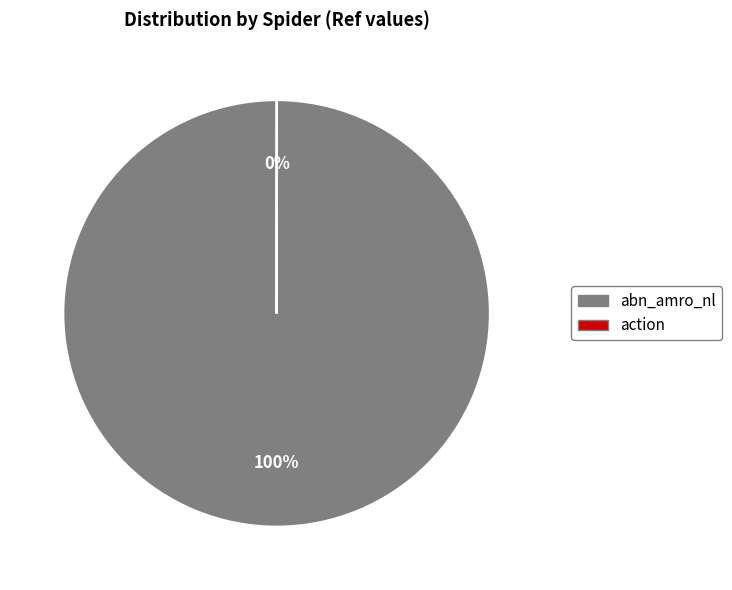

To the nearest percent, what percentage of the pie is abn_amro_nl?

100%